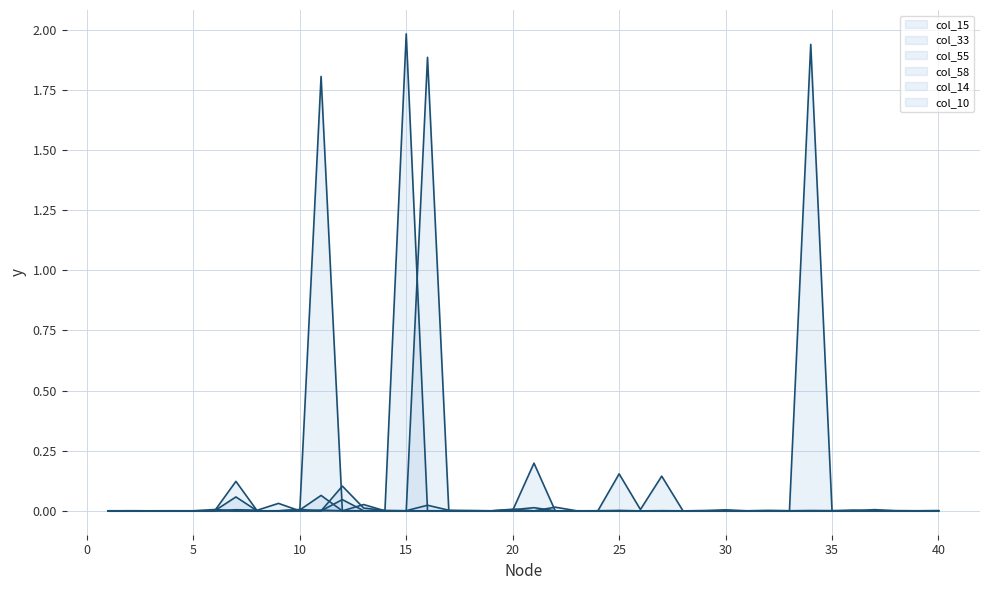

What are all the series names shown in the legend?

col_15, col_33, col_55, col_58, col_14, col_10